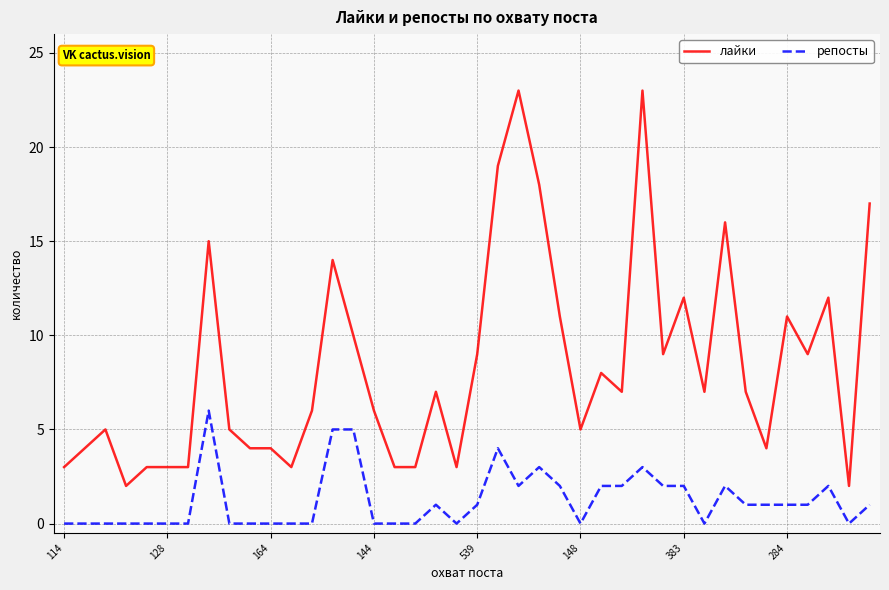

Which series has the largest total across all categories?

лайки